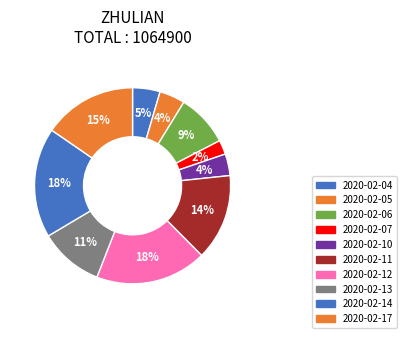

What is the largest slice in the pie chart?

2020-02-12